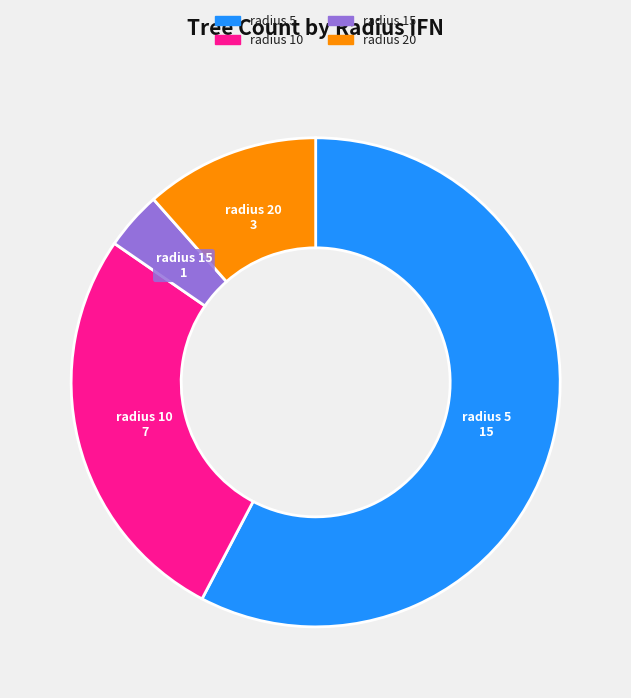

Is there any slice that represents more than half of the pie?

Yes